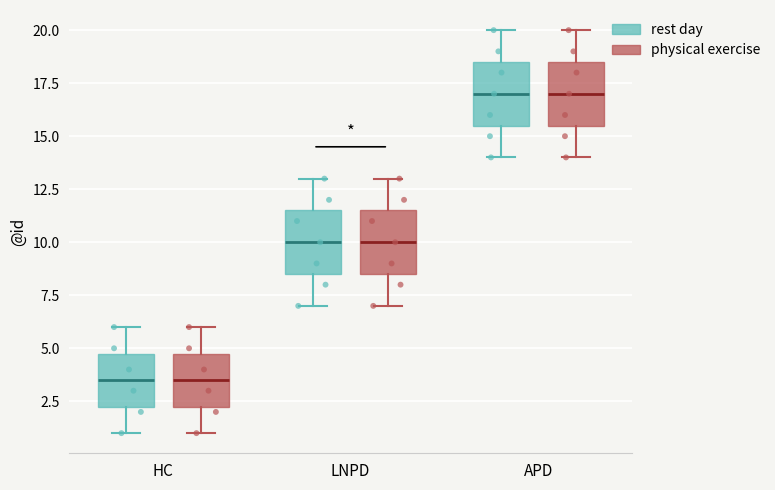

Reading left to right, transcribe this box plot: for each box, give where its median line is, the range the box spans, and where its two whiskers end, as read against the y-axis. The values are not printed on the chart, so give them approximately, as read against the axis.

HC (rest day): median 3.5, box 2.5 to 5.0, whiskers 1.0 to 6.0
HC (physical exercise): median 3.5, box 2.5 to 5.0, whiskers 1.0 to 6.0
LNPD (rest day): median 10.0, box 8.5 to 11.5, whiskers 7.0 to 13.0
LNPD (physical exercise): median 10.0, box 8.5 to 11.5, whiskers 7.0 to 13.0
APD (rest day): median 17.0, box 15.5 to 18.5, whiskers 14.0 to 20.0
APD (physical exercise): median 17.0, box 15.5 to 18.5, whiskers 14.0 to 20.0